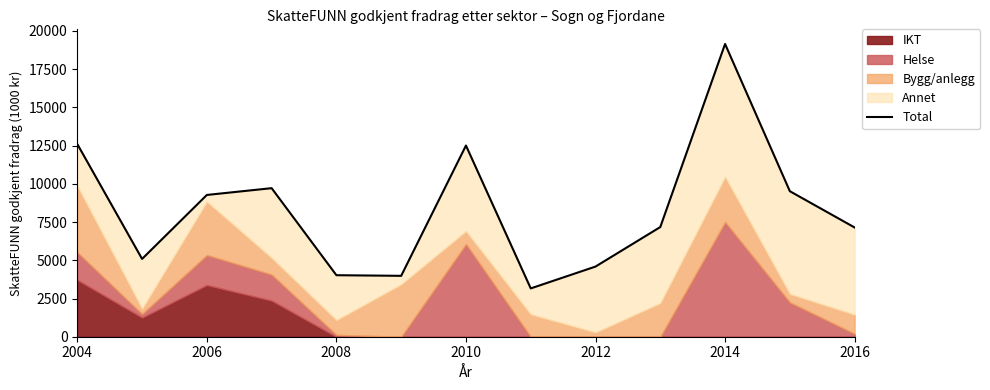

What is the smallest value displayed?

3160